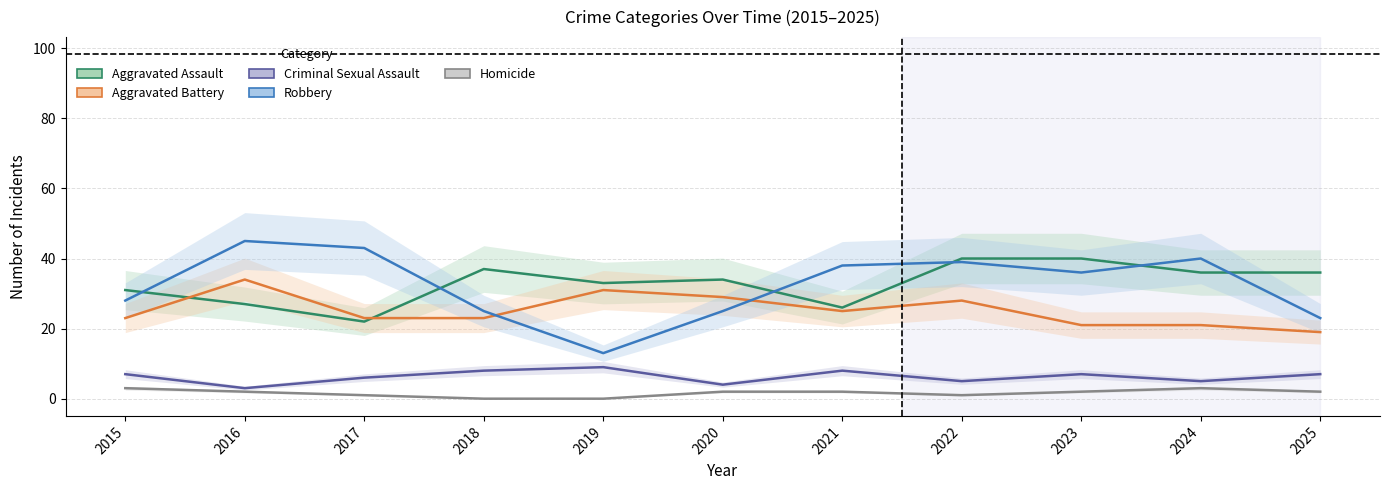

Which category has the lowest value in the Criminal Sexual Assault series?

2016